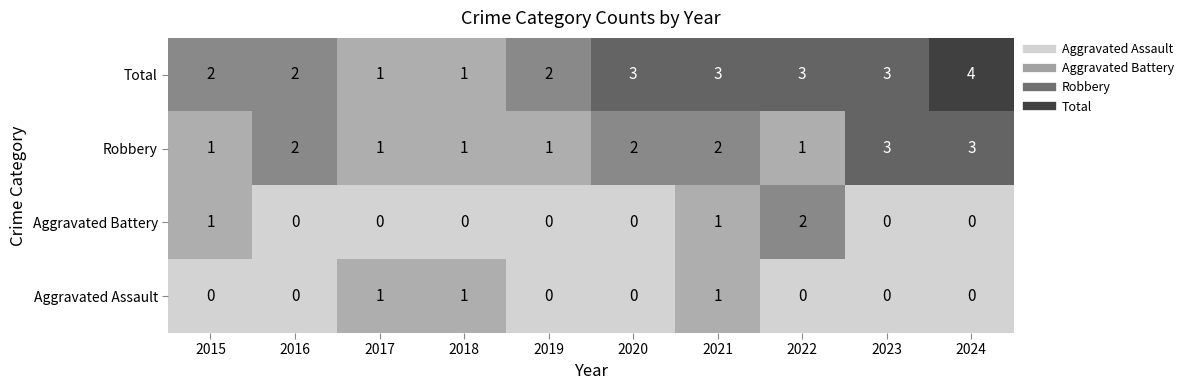

Which series has the largest total across all categories?

Total